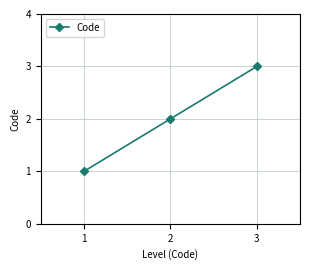

Rank the categories by value from lowest to highest.

1, 2, 3